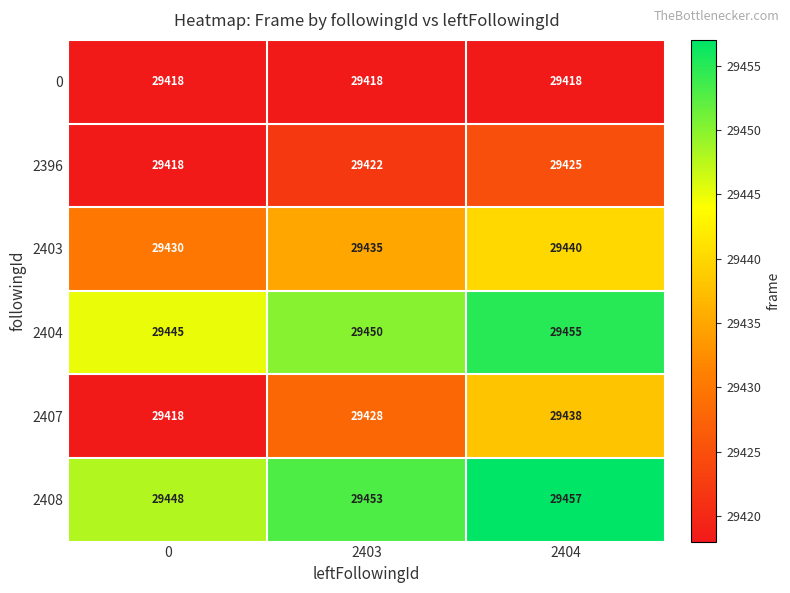

Which series changed the most between 0 and 2403?

2407